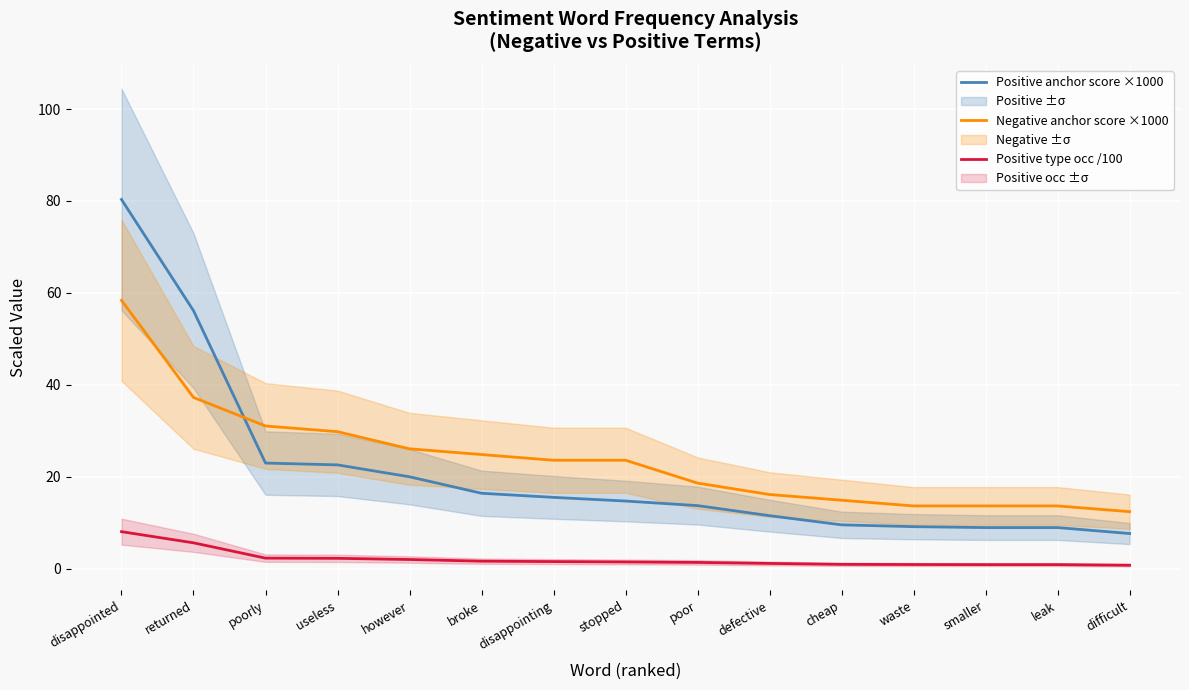

What is the label of the 5th point from the left?

however